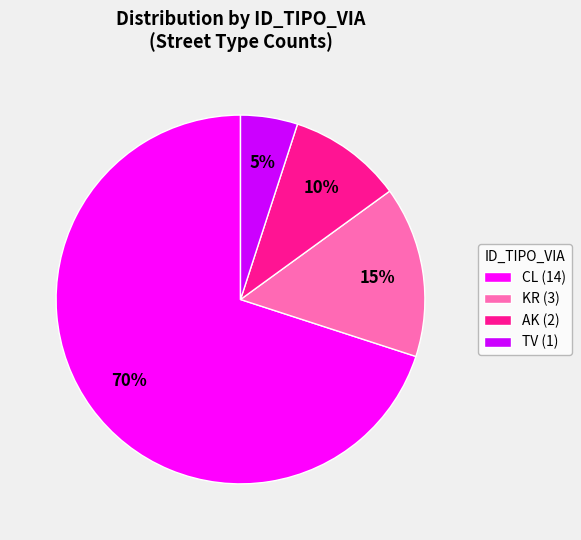

Count the number of slices in the pie.

4